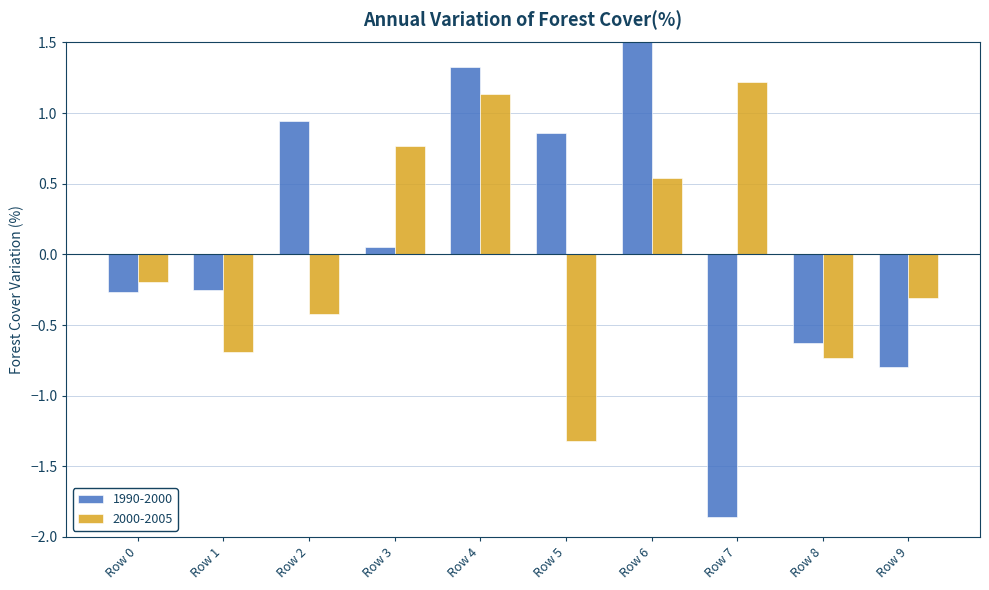

What is the spread (max minus min) of values at Row 5?

2.2